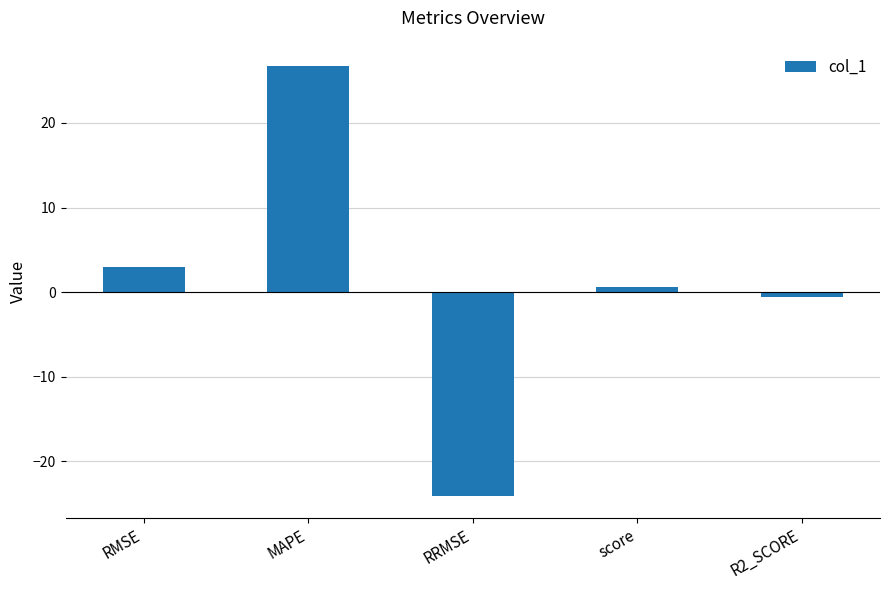

What is the approximate value at MAPE?

26.7